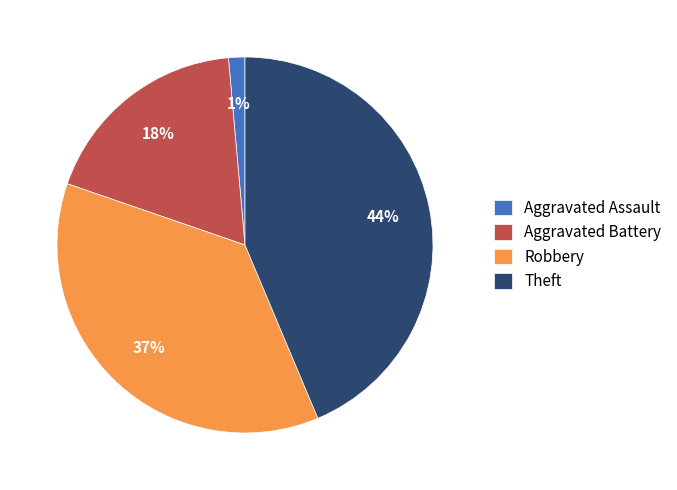

Is there any slice that represents more than half of the pie?

No